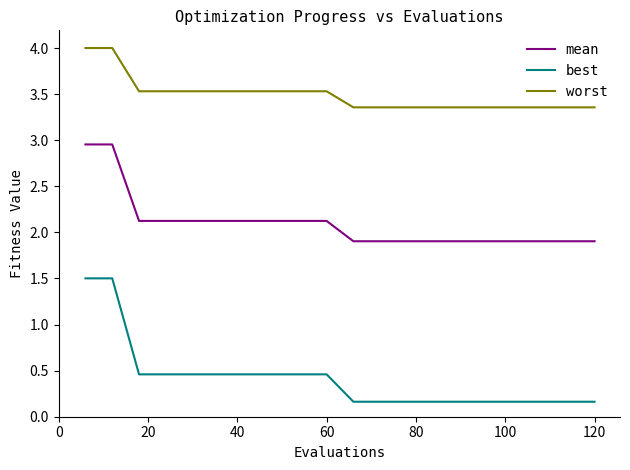

What is the difference between the maximum and minimum values in the best series?

1.3